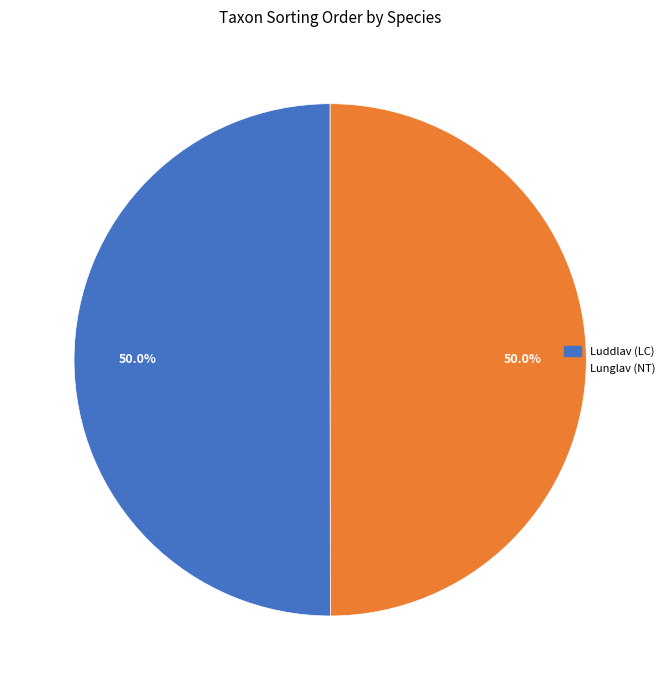

The Luddlav (LC) slice represents 38% of the pie. True or false?

False